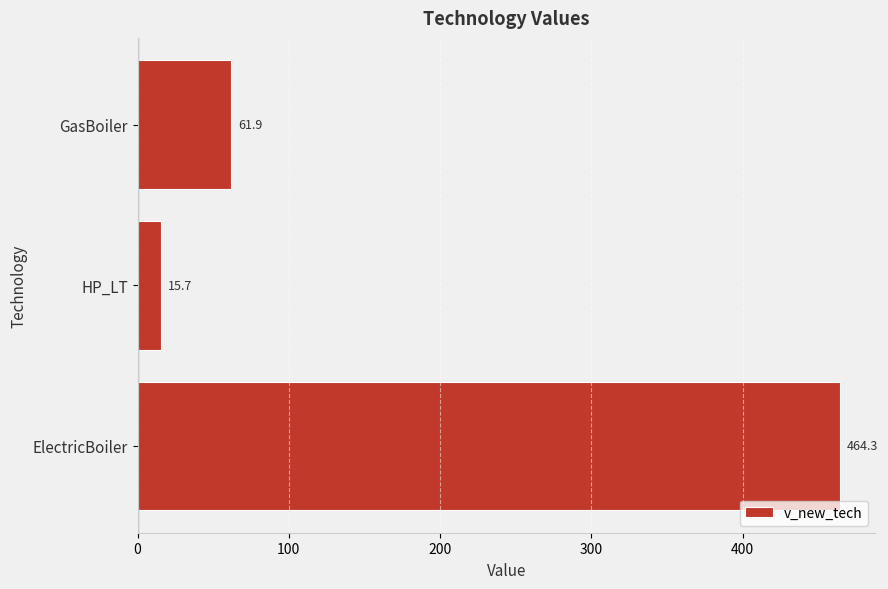

How many bars are there in total?

3